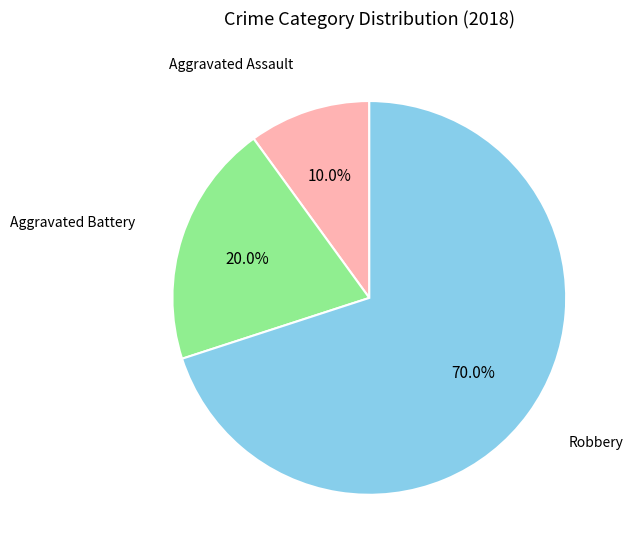

Is there a majority slice in this chart?

Yes